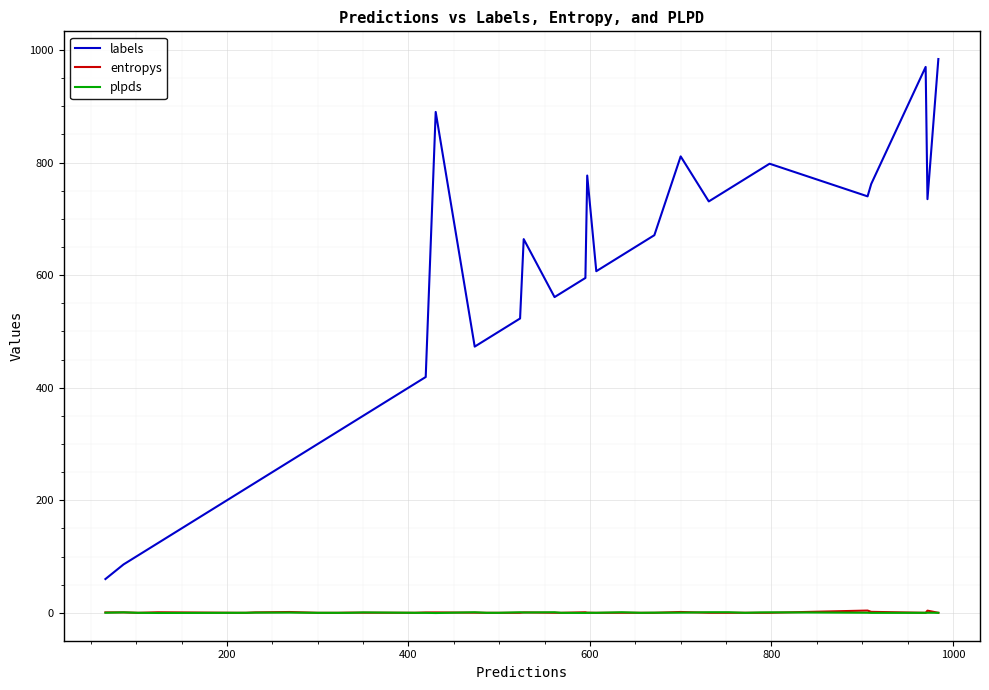

What is the maximum value shown in the chart?

984.0